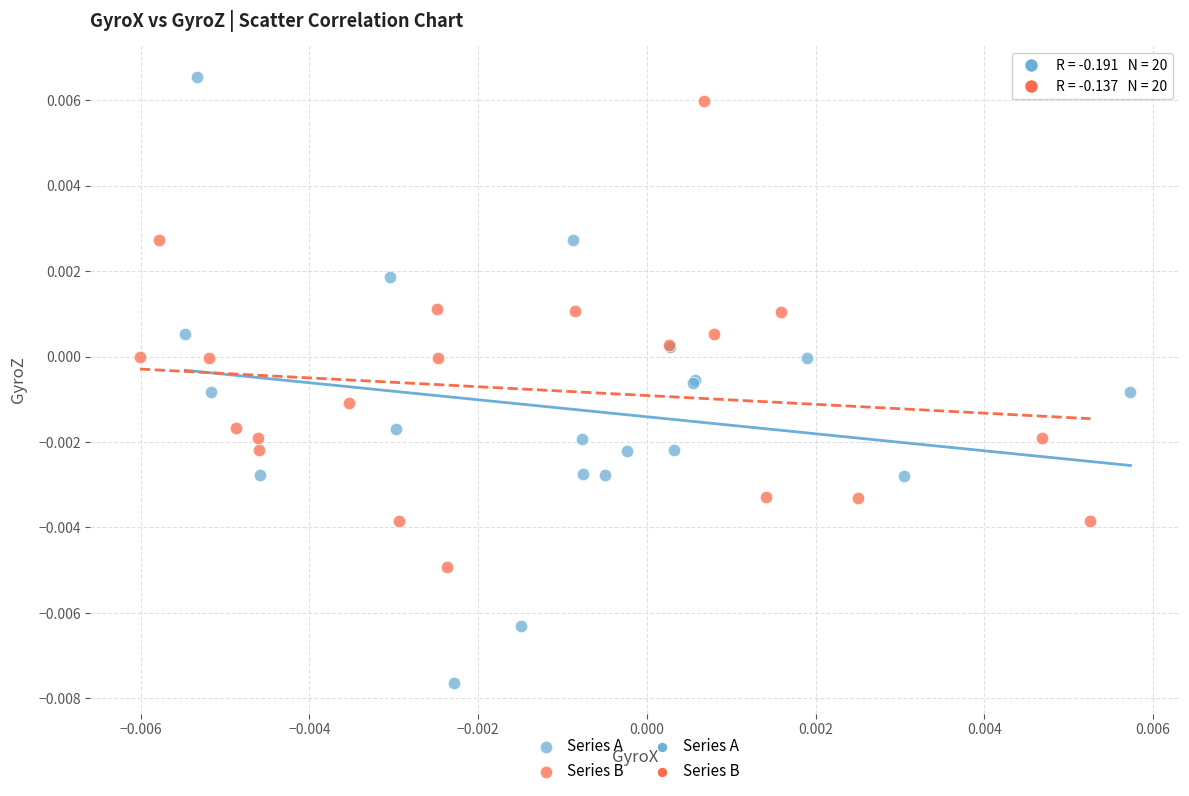

Which series reaches the maximum Y coordinate?

Series A